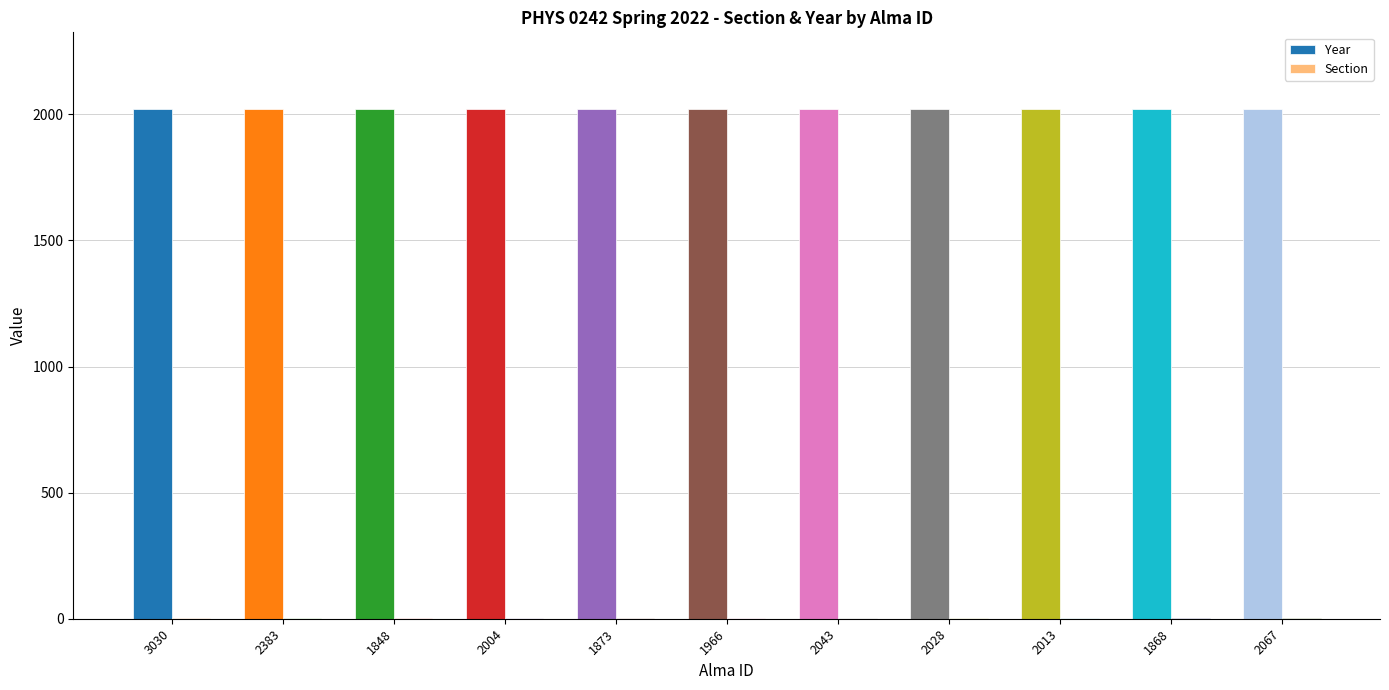

Which has a higher value, 3030 or 2043?

3030